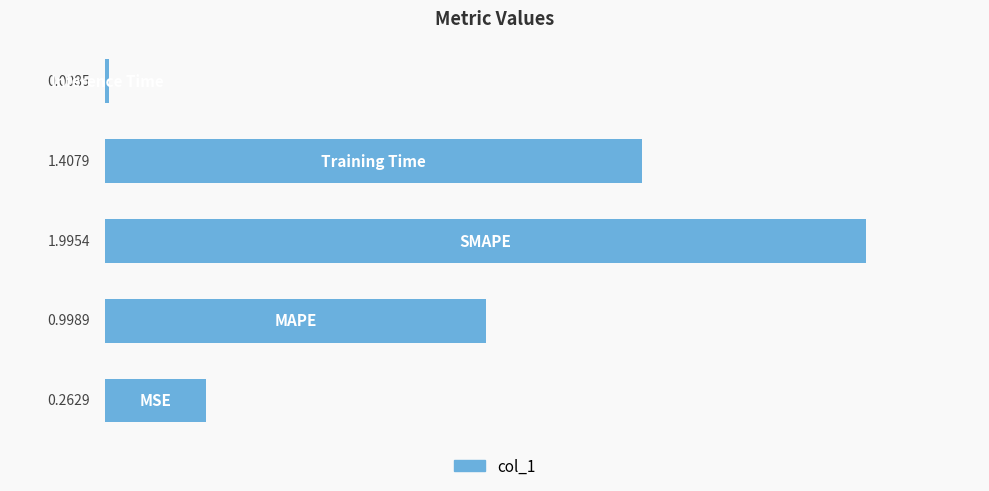

Reading left to right, extract all data points from this chart.

0=0.3	1=1.0	2=2.0	3=1.4	4=0.0